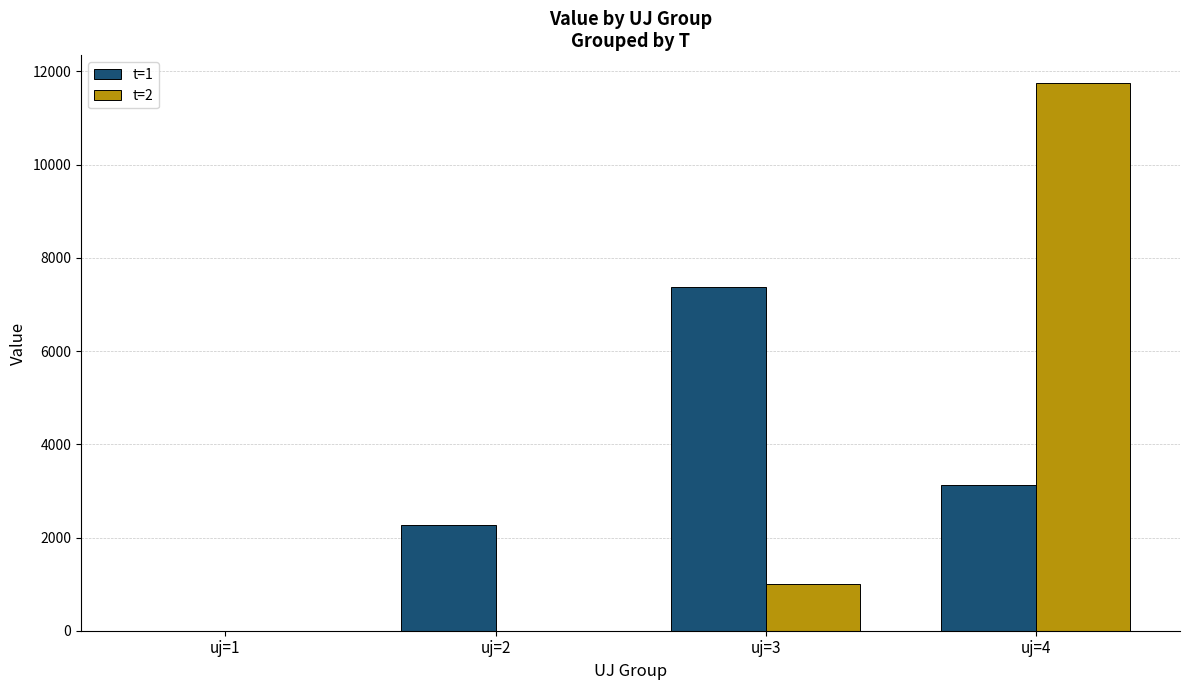

How many groups of bars are there?

4